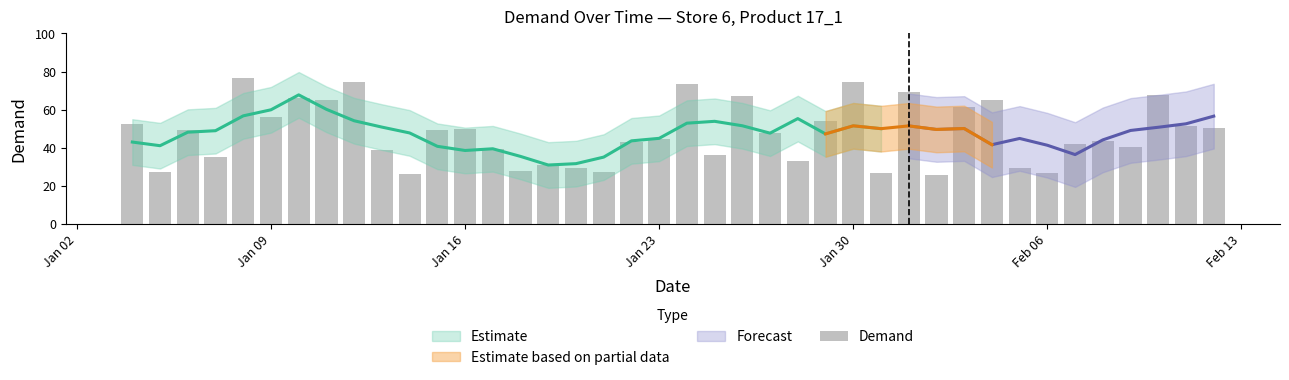

The chart shows a value of 68.0 at 36. True or false?

False